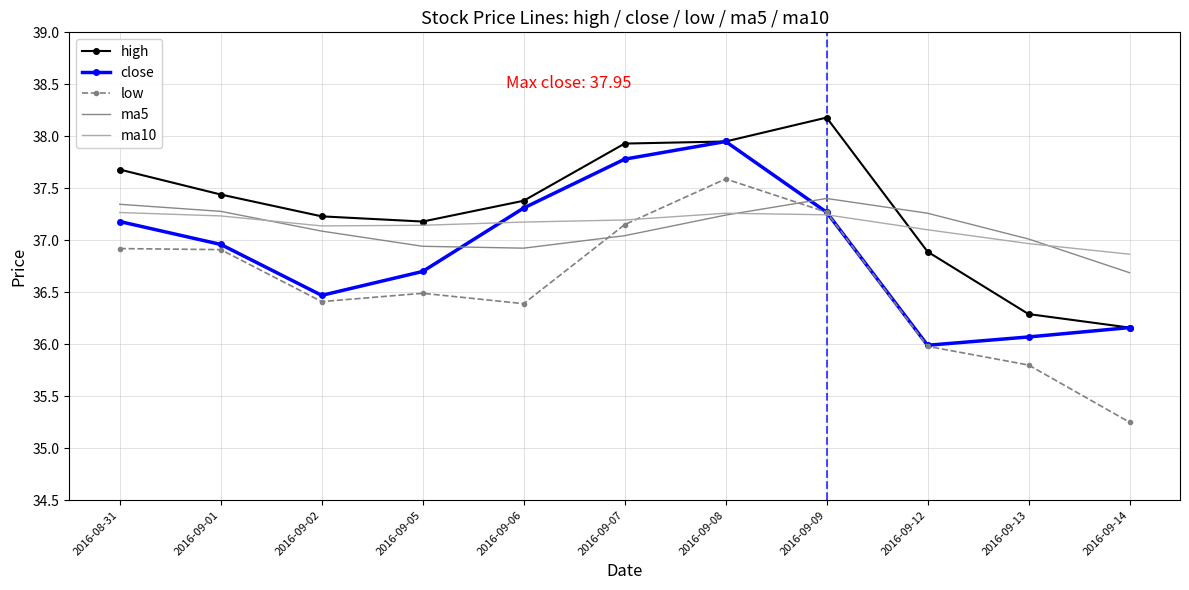

The high series shows 36.2 at 2016-09-14. True or false?

True